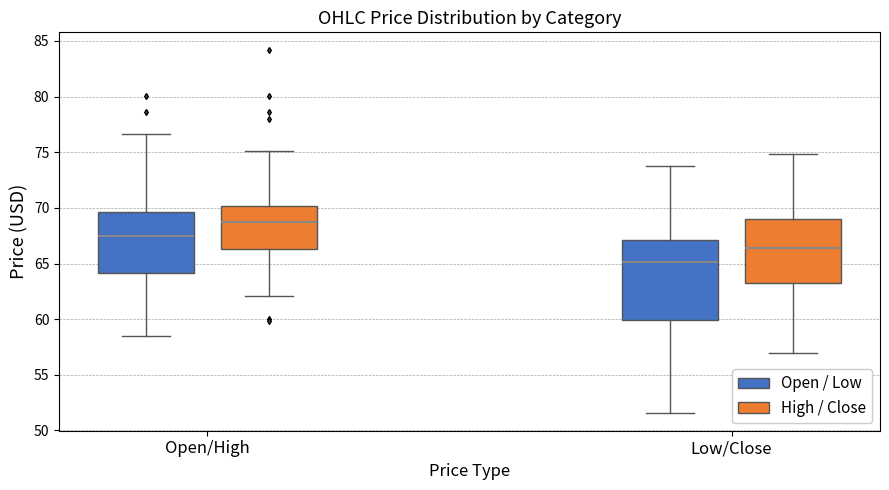

Reading left to right, transcribe this box plot: for each box, give where its median line is, the range the box spans, and where its two whiskers end, as read against the y-axis. The values are not printed on the chart, so give them approximately, as read against the axis.

Open/High (Open / Low): median 67.5, box 64.0 to 69.5, whiskers 58.5 to 76.5
Open/High (High / Close): median 68.5, box 66.5 to 70.0, whiskers 62.0 to 75.0
Low/Close (Open / Low): median 65.0, box 60.0 to 67.0, whiskers 51.5 to 74.0
Low/Close (High / Close): median 66.5, box 63.0 to 69.0, whiskers 57.0 to 75.0